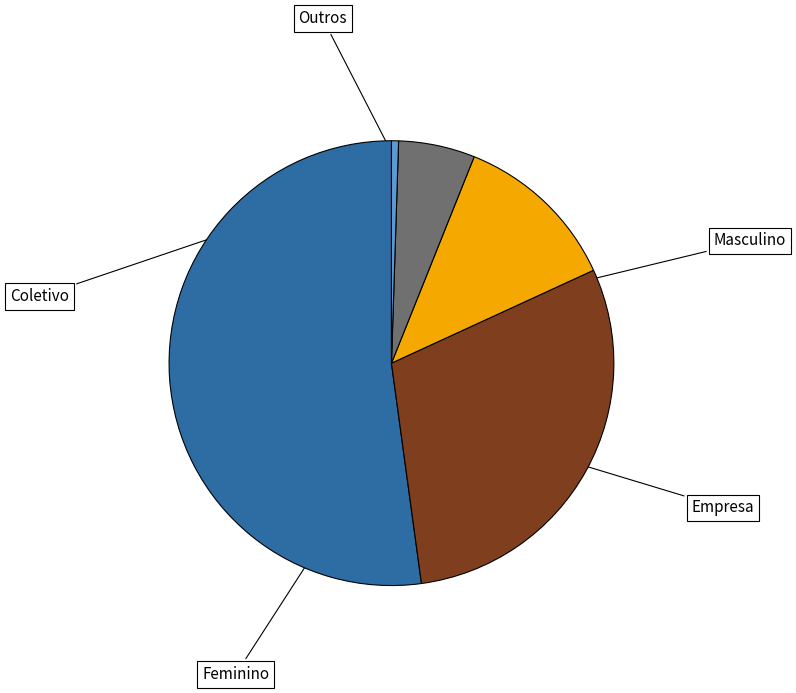

What percentage is the Outros slice, to the nearest percent?

1%